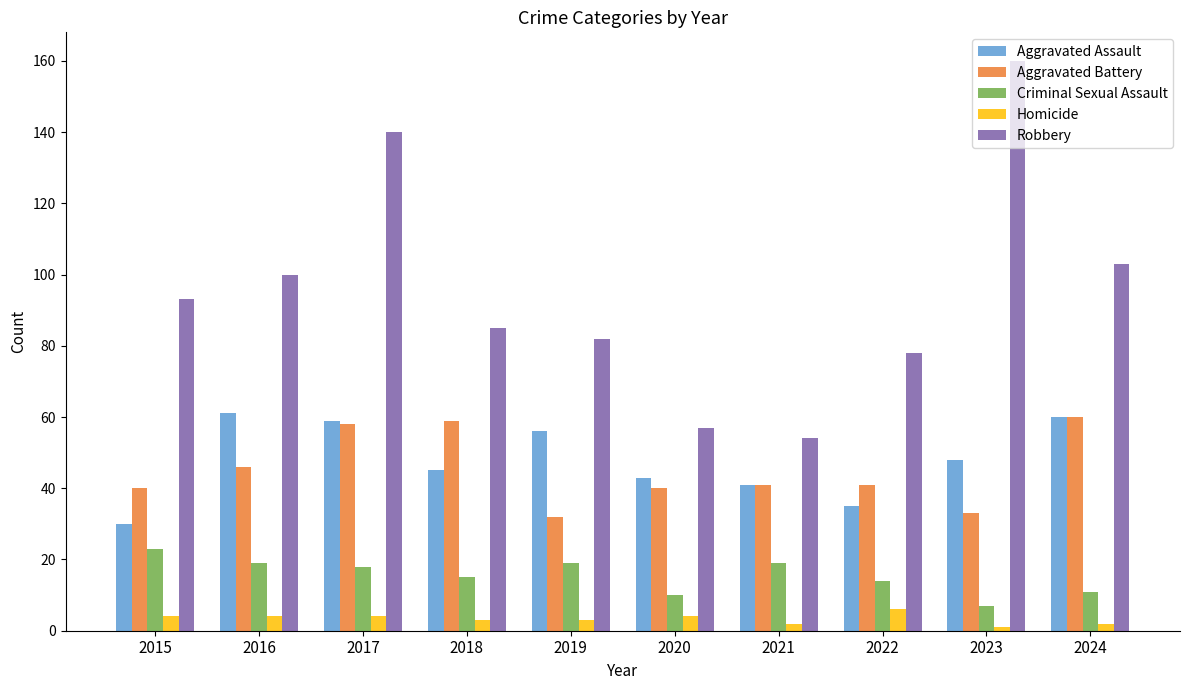

What are all the series names shown in the legend?

Aggravated Assault, Aggravated Battery, Criminal Sexual Assault, Homicide, Robbery